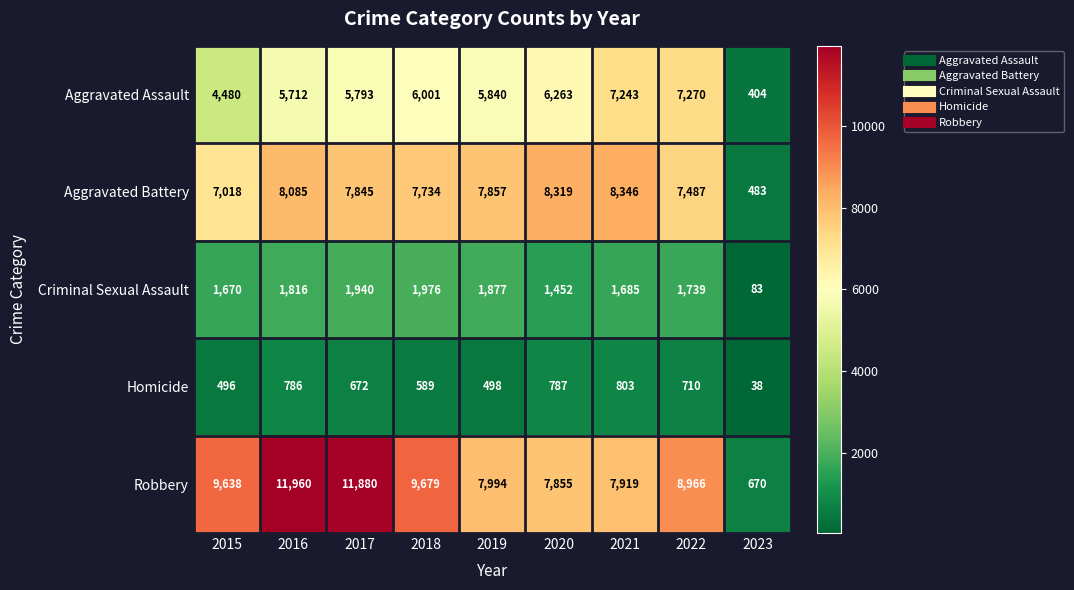

What is the spread (max minus min) of values at 2020?

7532